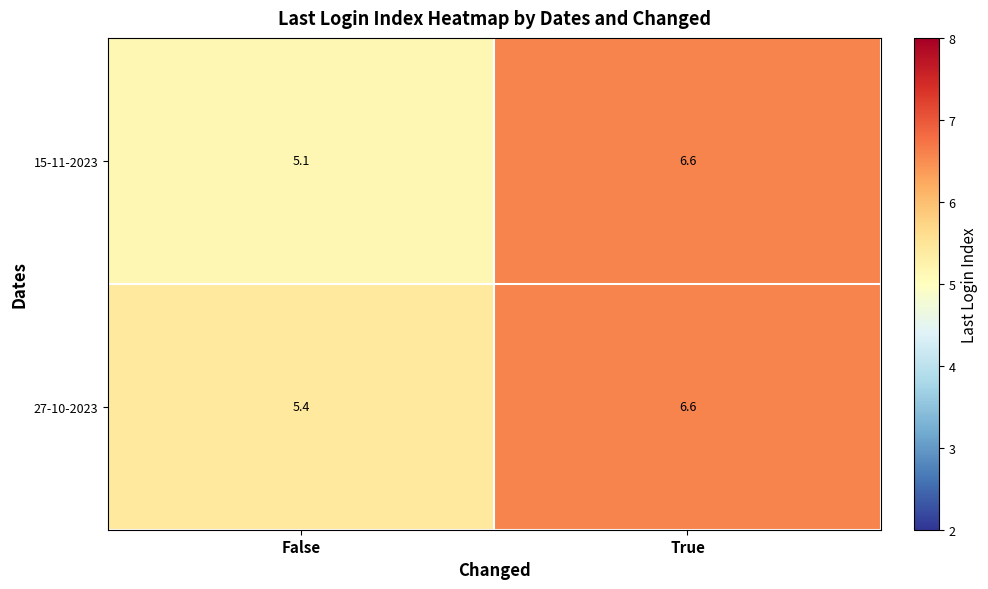

What is the total value across all series at True?

13.2